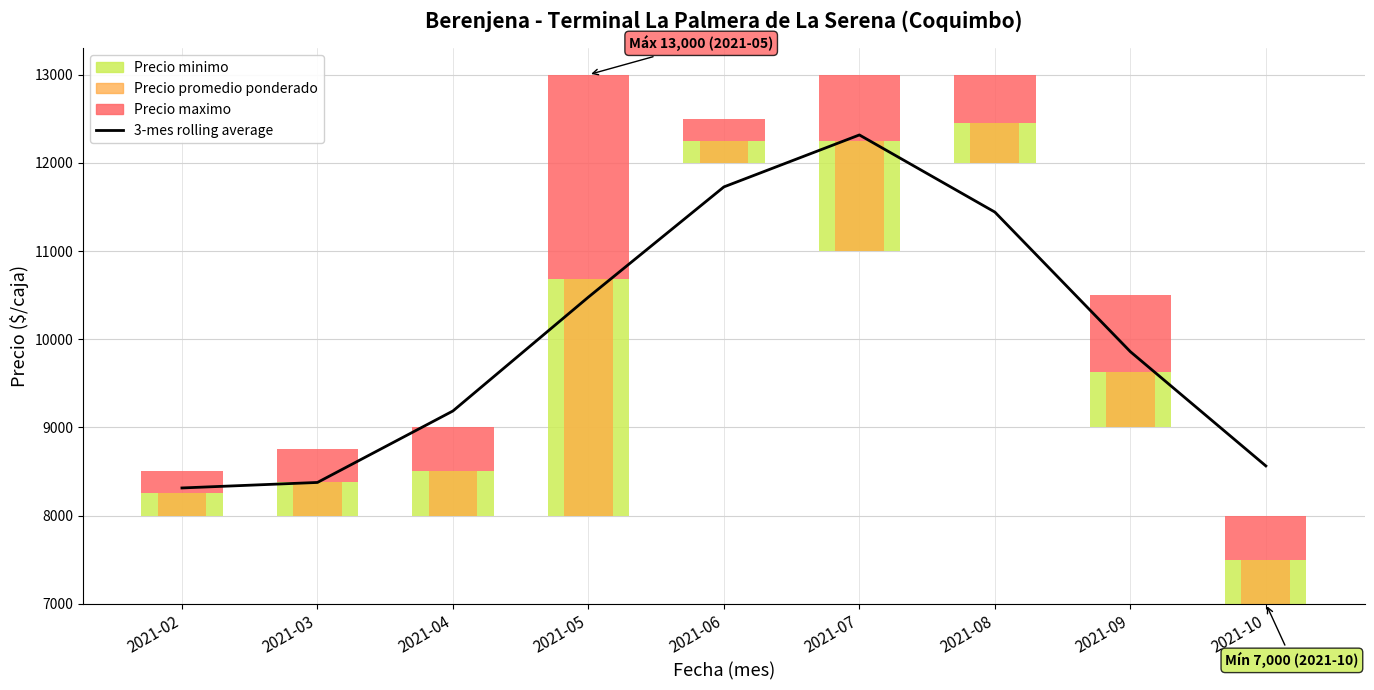

Between 2021-10 and 2021-09, which is larger?

2021-09